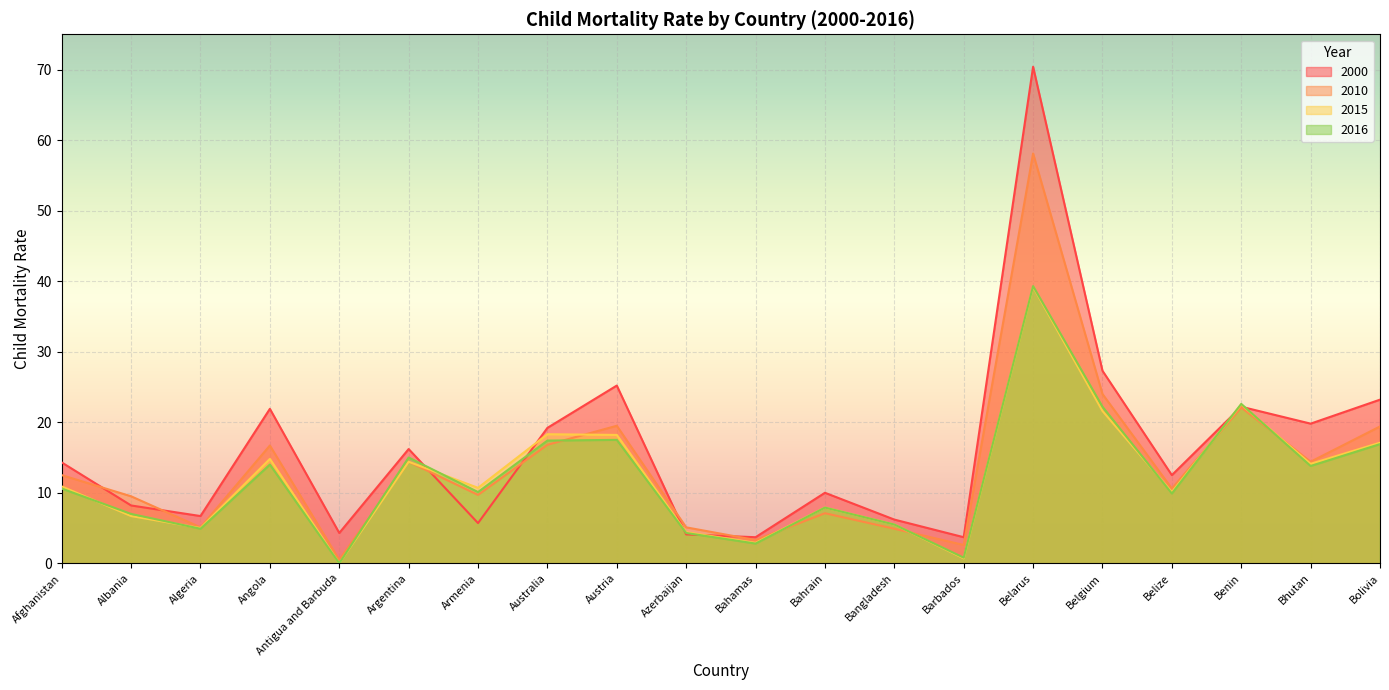

How many data points does each series have?

20